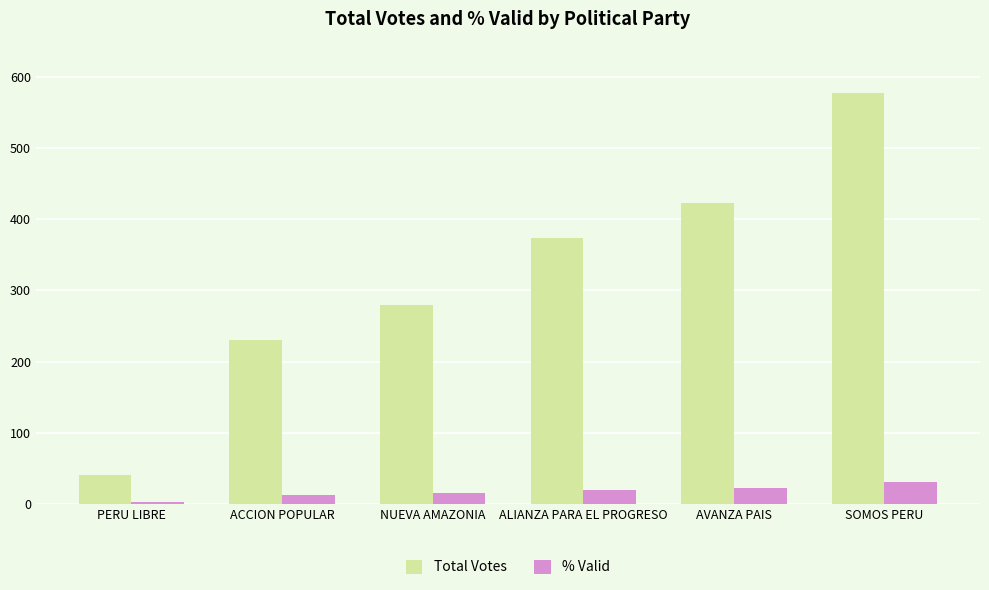

At which label does Total Votes reach its minimum?

PERU LIBRE